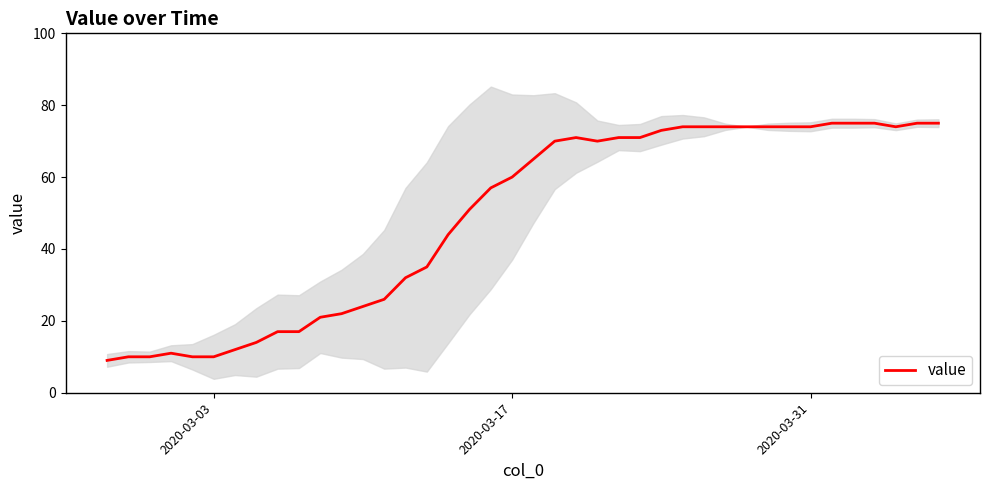

What is the lowest value of the value series?

9